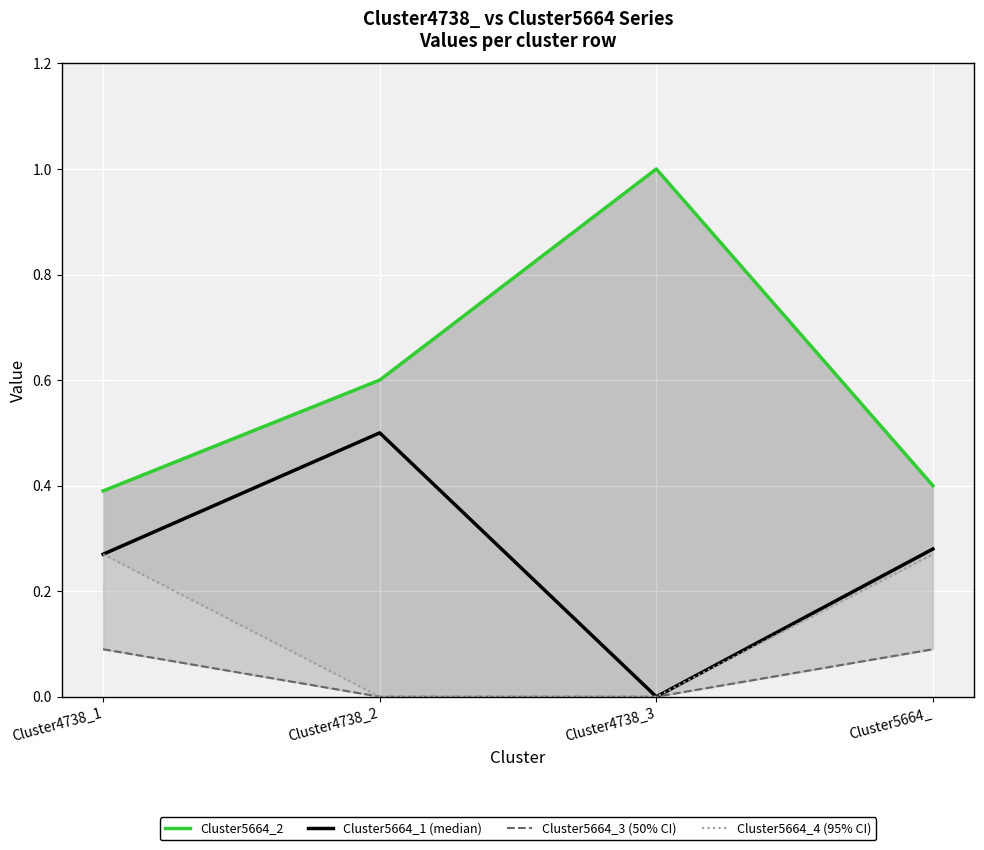

What is the label of the 4th point from the left?

Cluster5664_